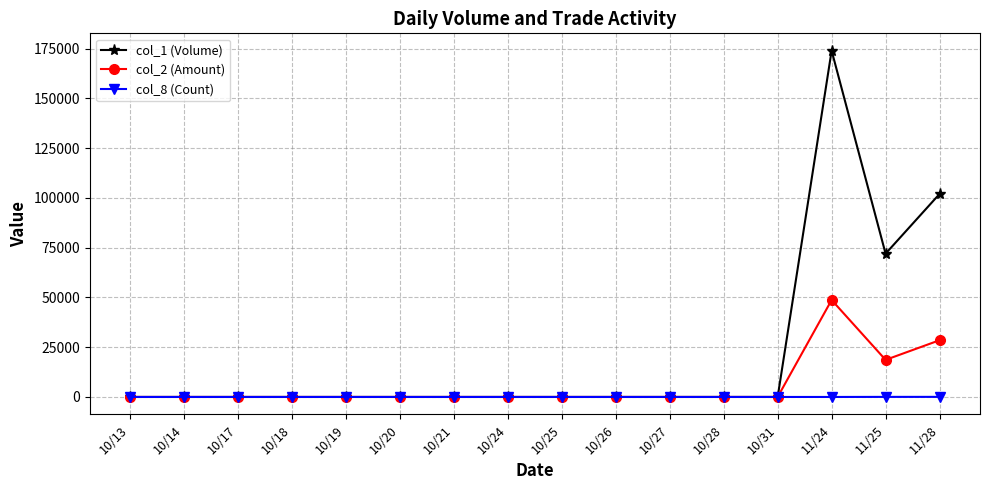

True or false: col_2 (Amount) has more than 0 points higher than both neighbors.

True